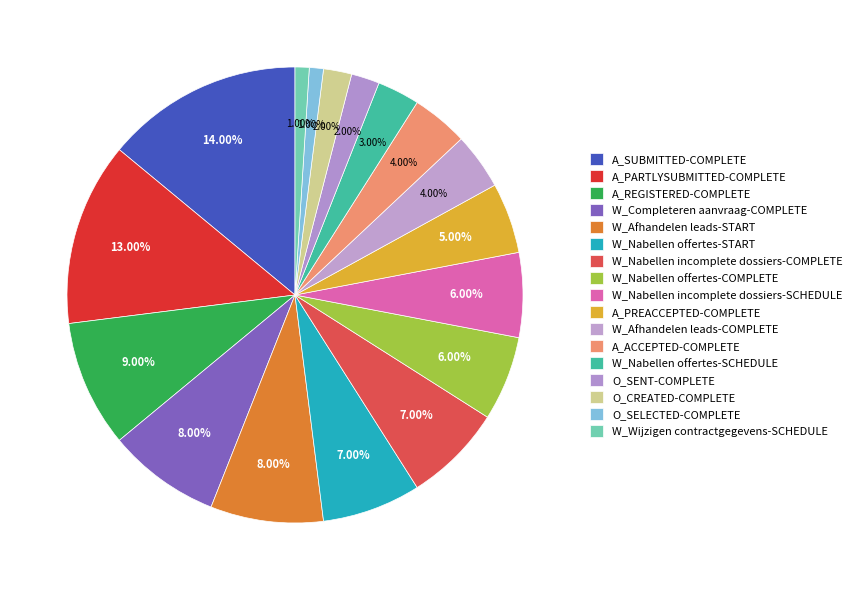

What percentage is the W_Afhandelen leads-COMPLETE slice, to the nearest percent?

4%